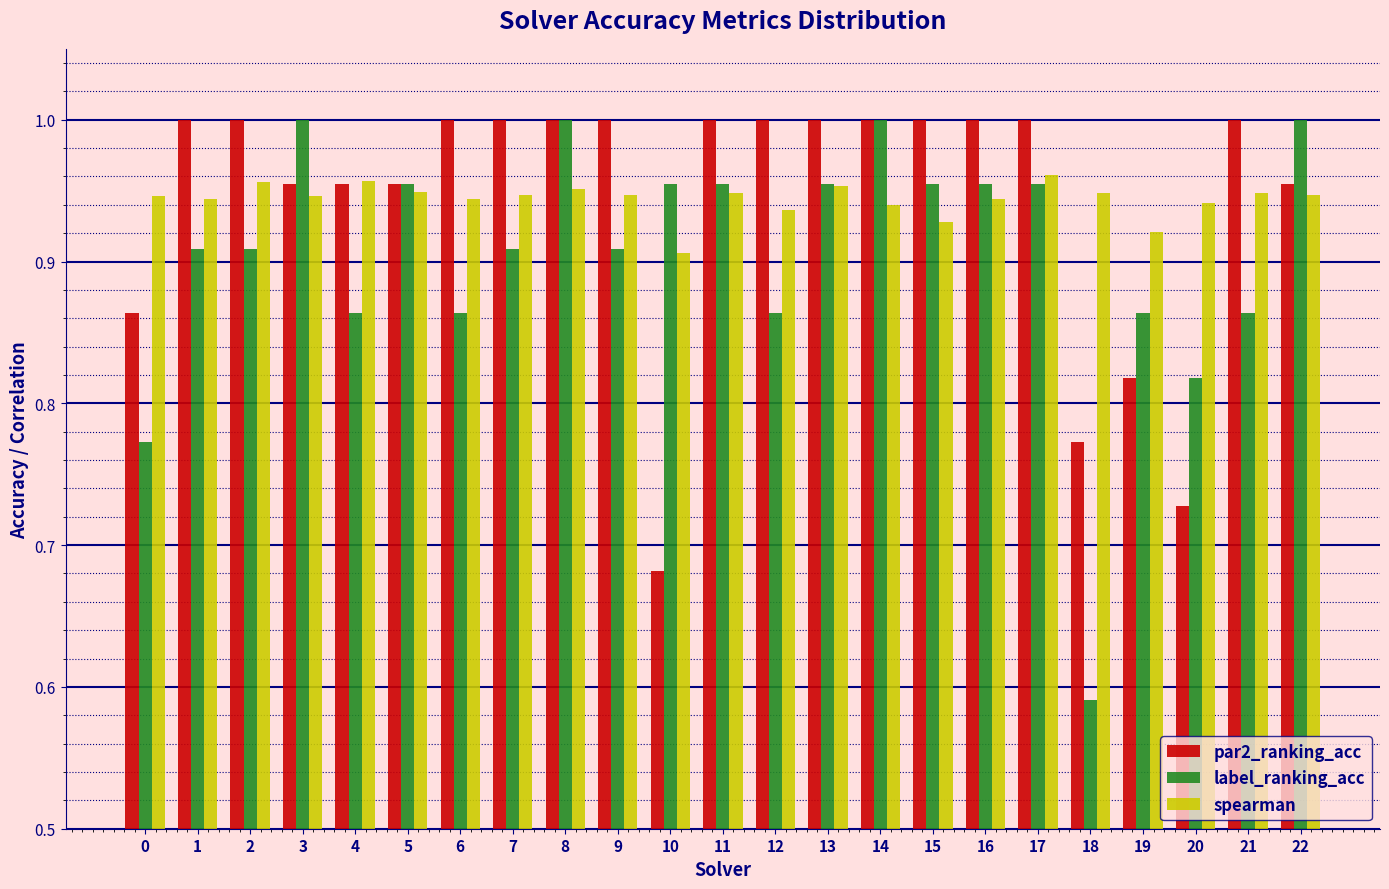

Between 12 and 18, which series saw the biggest shift?

label_ranking_acc